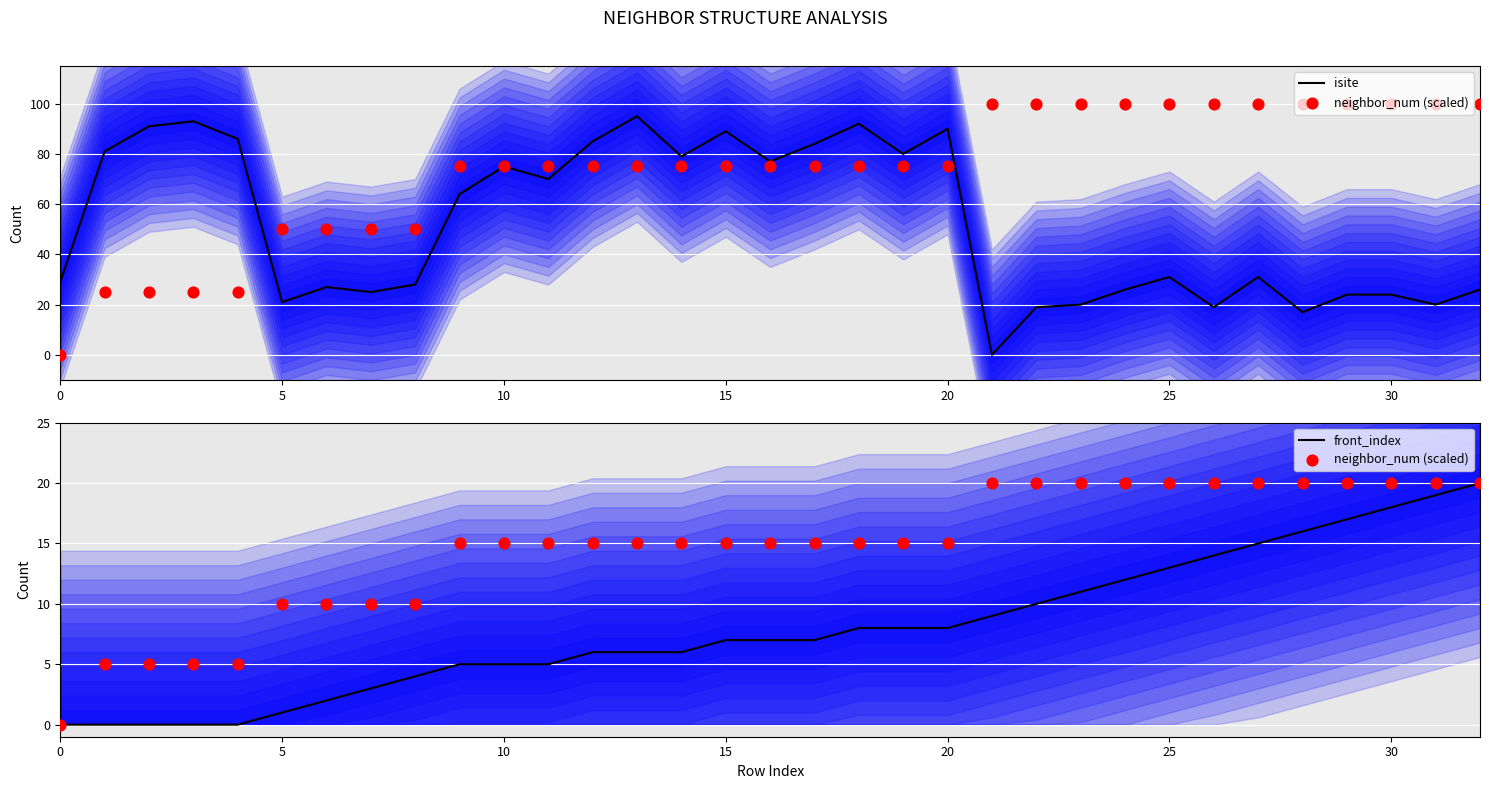

Which series contains the highest Y value?

isite